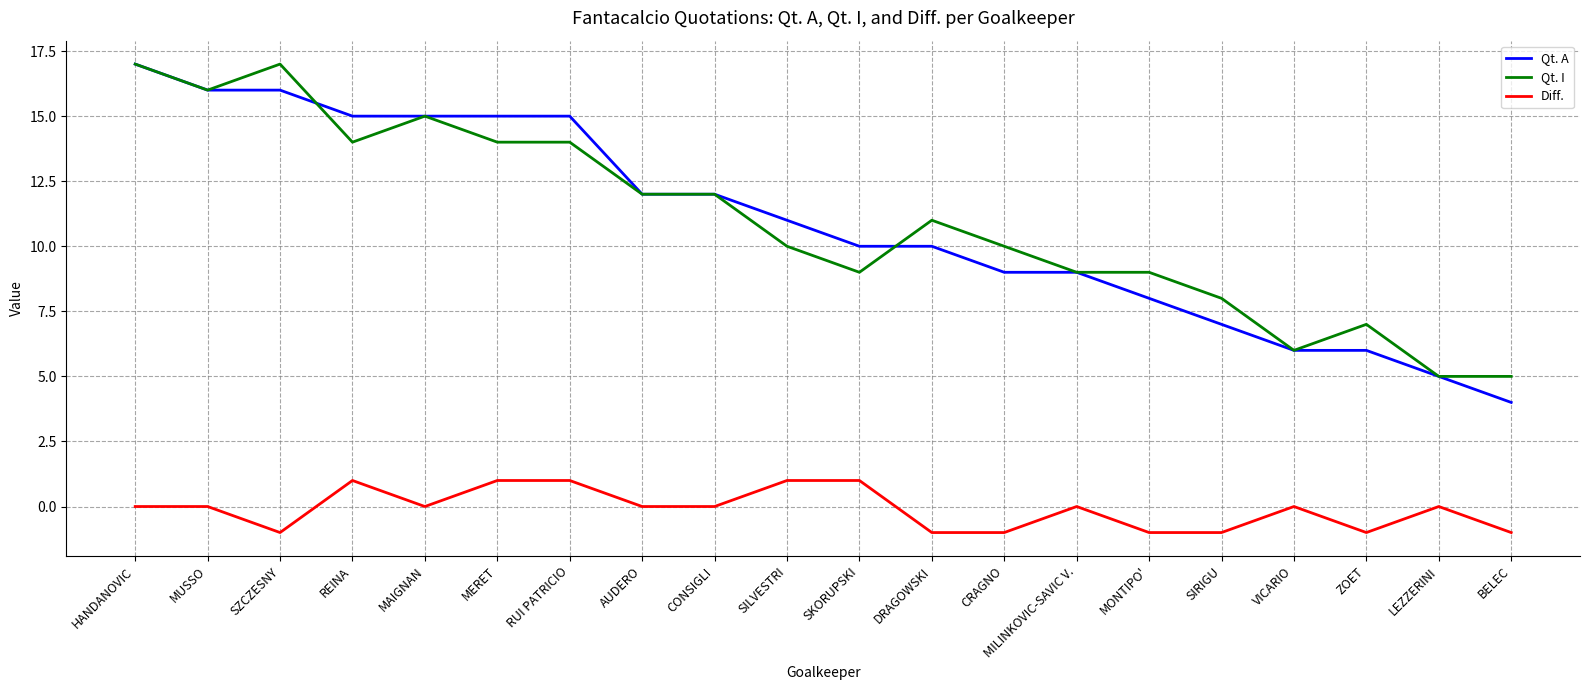

What is the difference between the highest and lowest values at CRAGNO?

11